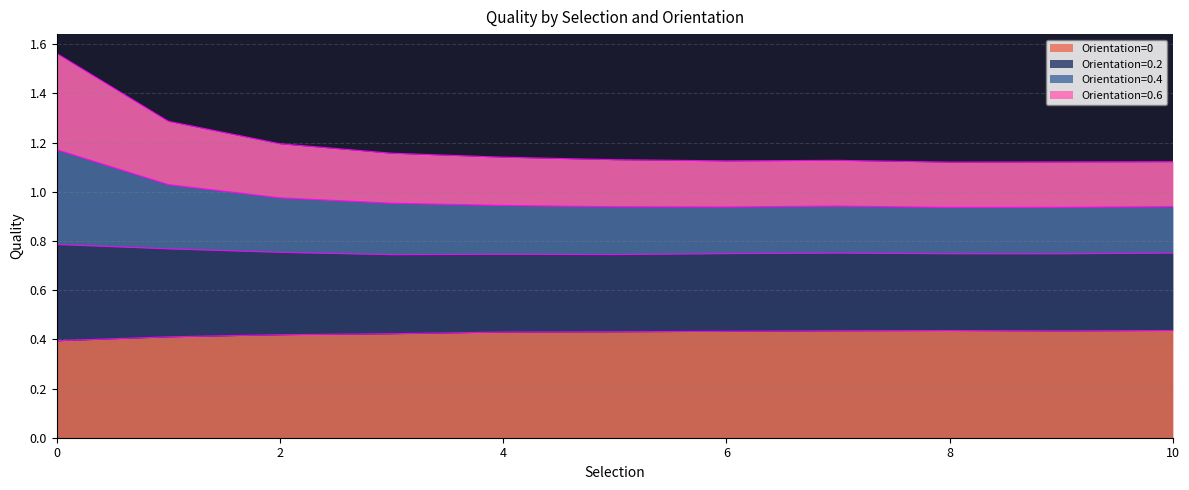

True or false: Orientation=0 and Orientation=0.2 cross at least once.

False